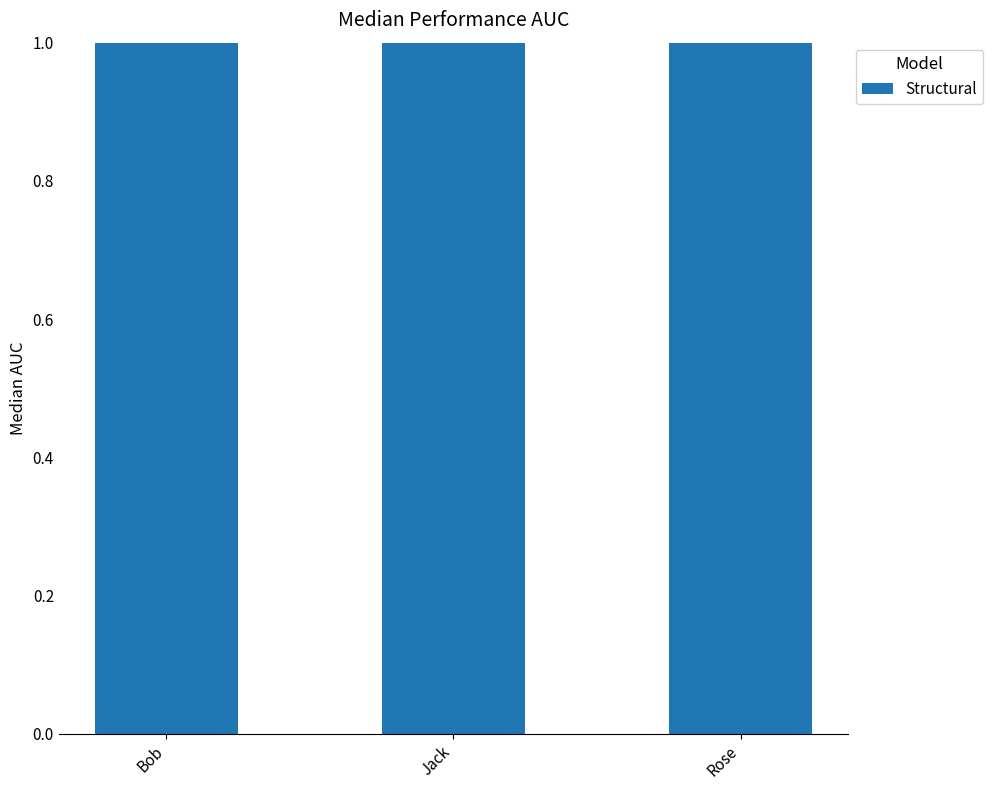

What is the maximum value shown in the chart?

3